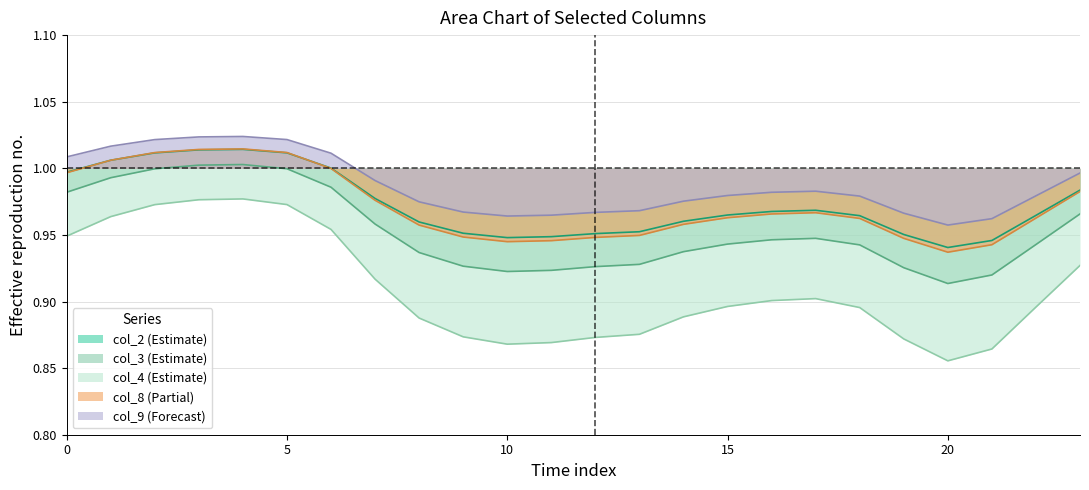

Is it true that col_4 equals 1.6 at 15?

False